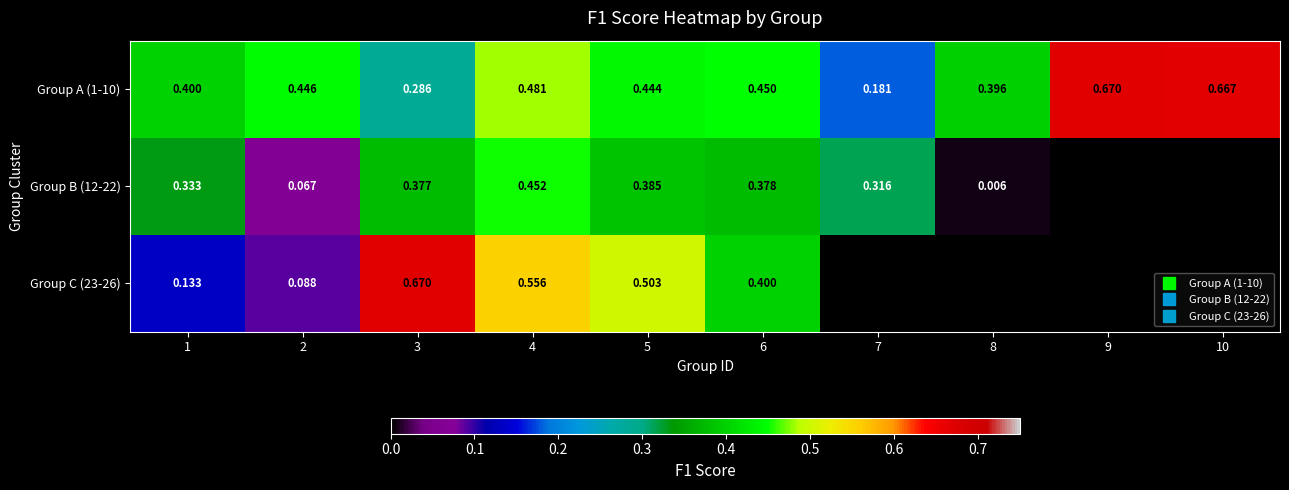

What value does the Group B (12-22) series have at 7?

0.3